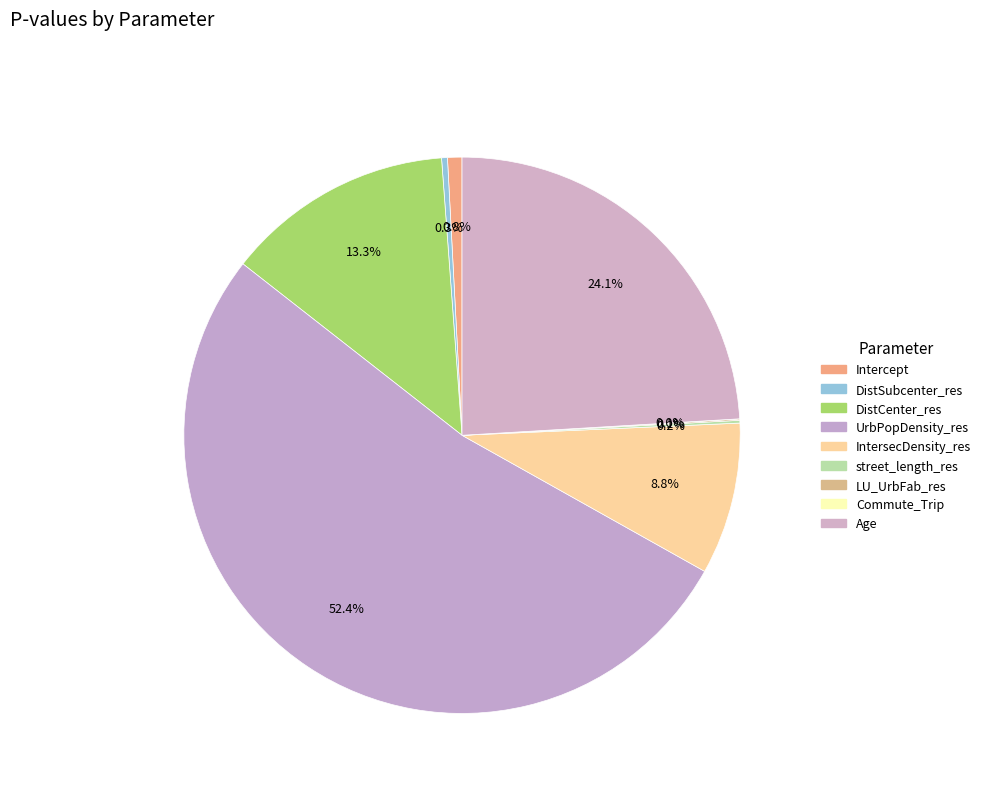

How many slices are in this pie chart?

9